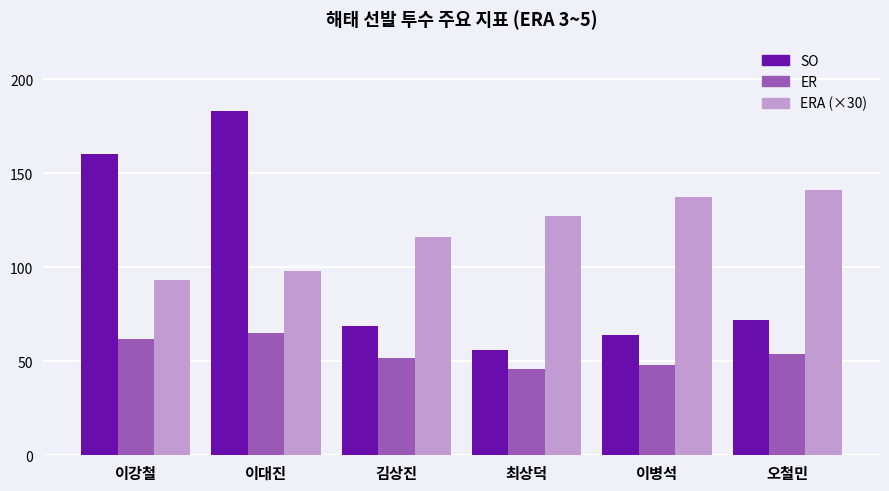

Reading left to right, list all the values displayed in this chart.

SO: 160.0	183.0	69.0	56.0	64.0	72.0
ER: 62.0	65.0	52.0	46.0	48.0	54.0
ERA (×30): 93.3	97.8	116.1	127.5	137.4	141.0